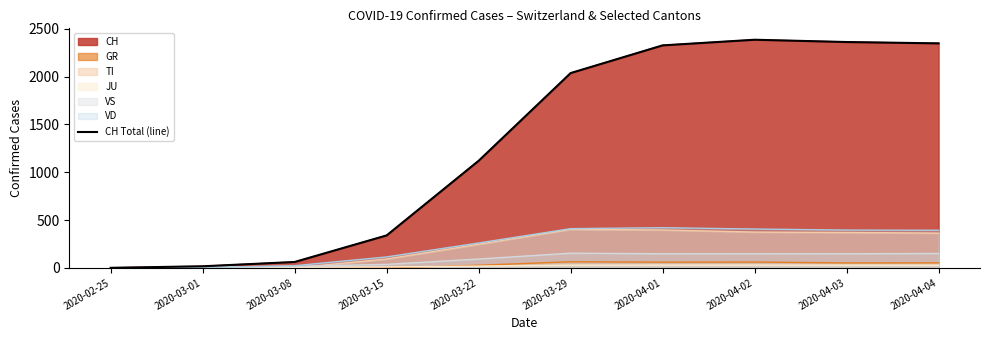

At which category does the data reach its first local peak?

2020-04-02